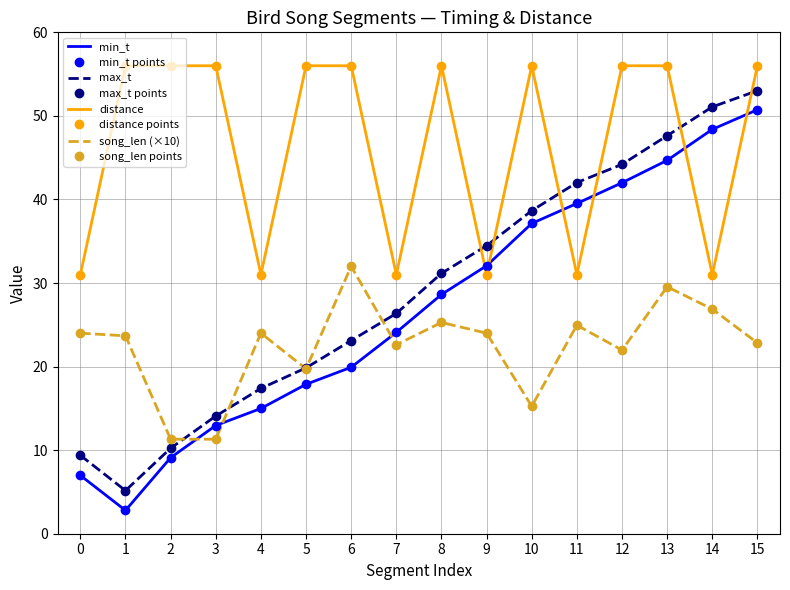

Reading left to right, extract all data points from this chart.

min_t: 0=7.0	1=2.8	2=9.1	3=12.9	4=15.0	5=17.9	6=19.9	7=24.1	8=28.6	9=32.1	10=37.1	11=39.5	12=42.0	13=44.7	14=48.4	15=50.7
max_t: 0=9.4	1=5.2	2=10.2	3=14.1	4=17.4	5=19.9	6=23.1	7=26.4	8=31.2	9=34.5	10=38.7	11=42.0	12=44.2	13=47.6	14=51.1	15=53.0
song_len: 0=24.0	1=23.7	2=11.3	3=11.3	4=24.0	5=19.7	6=32.0	7=22.6	8=25.3	9=24.0	10=15.2	11=25.0	12=22.0	13=29.6	14=26.9	15=22.8
distance: 0=31.0	1=56.0	2=56.0	3=56.0	4=31.0	5=56.0	6=56.0	7=31.0	8=56.0	9=31.0	10=56.0	11=31.0	12=56.0	13=56.0	14=31.0	15=56.0